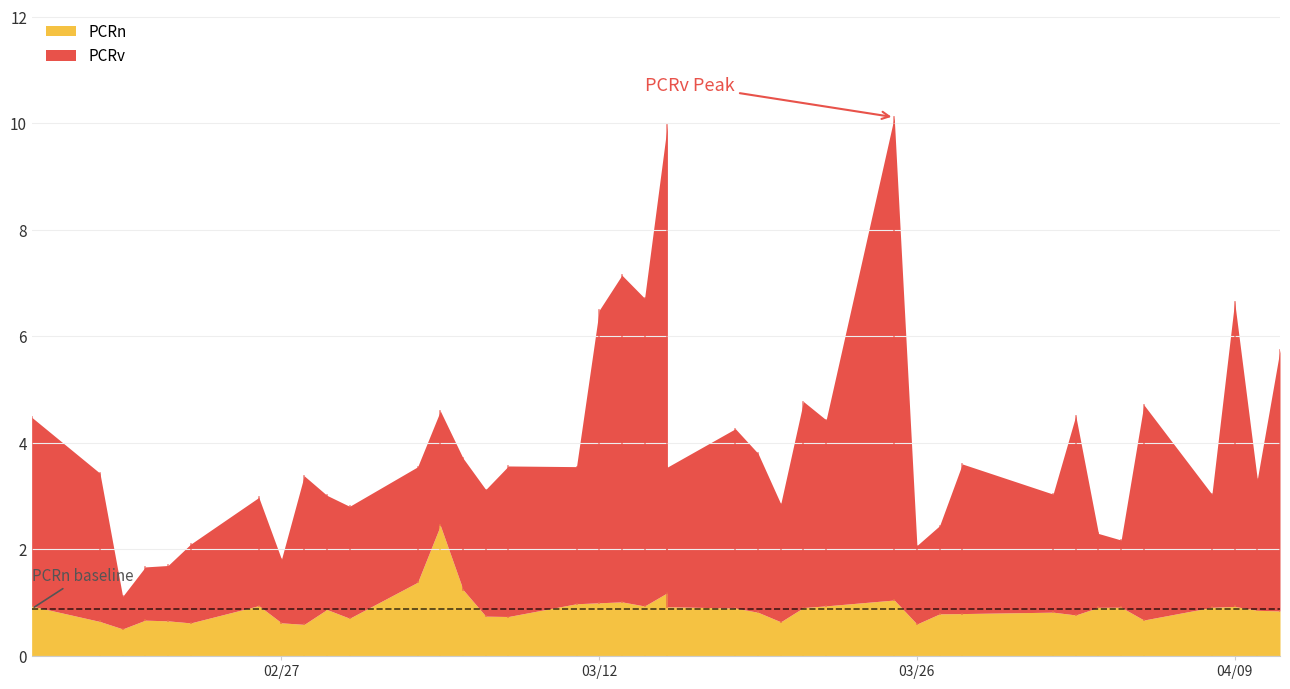

What is the average value of the PCRv series?

3.1